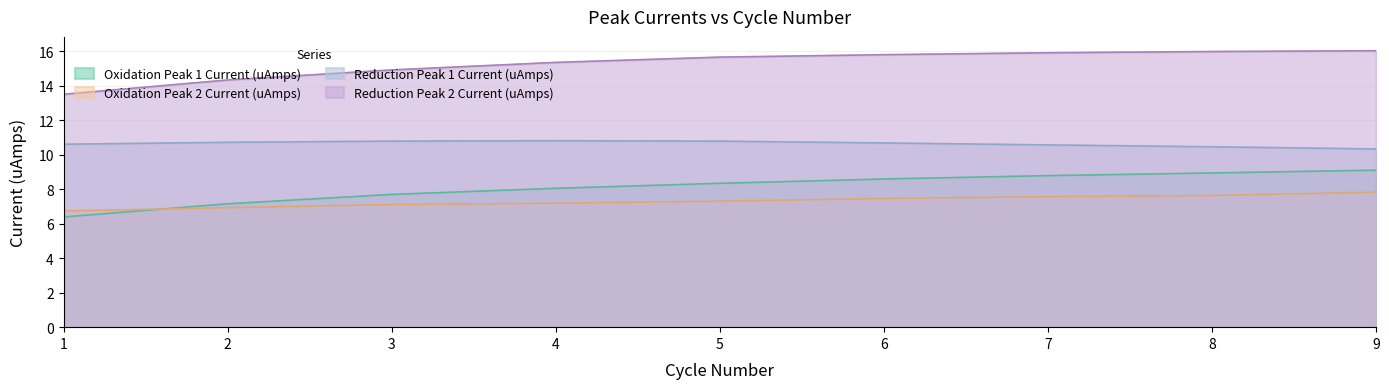

Is the value of Oxidation Peak 1 Current (uAmps) at 3 greater than the value of Reduction Peak 1 Current (uAmps) at 6?

No